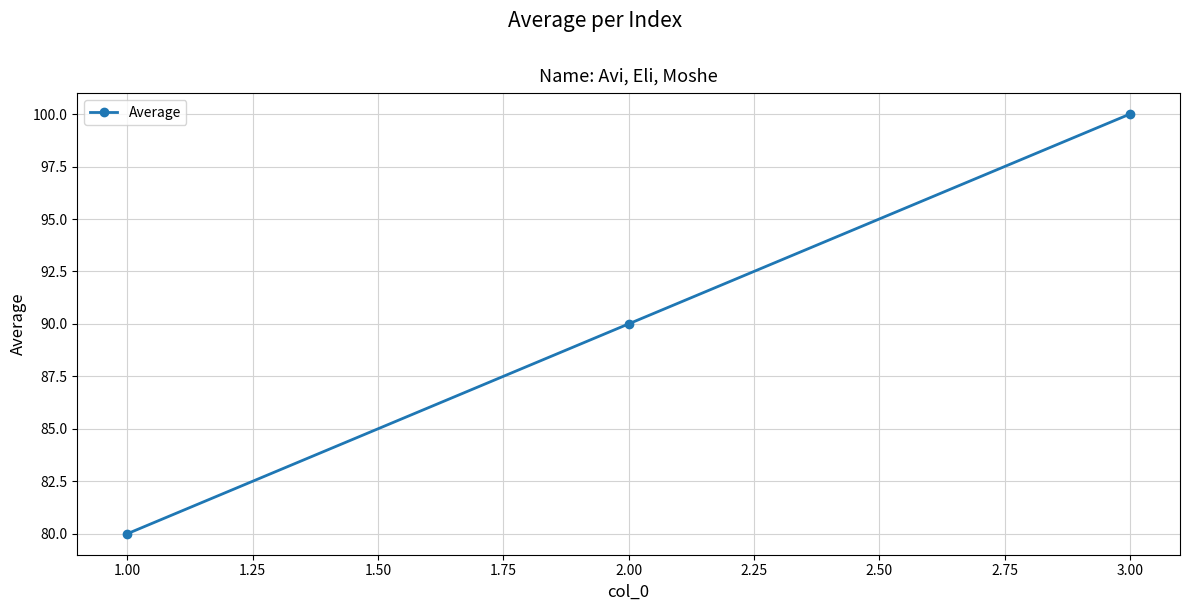

Reading left to right, what are all the values shown in this chart?

80	90	100